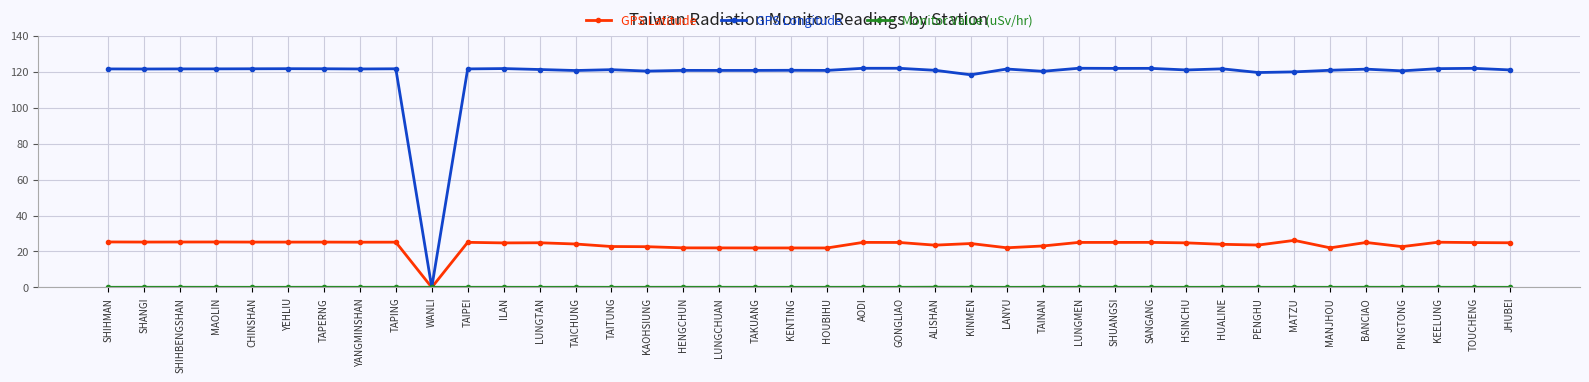

What is the label of the 4th point from the left?

MAOLIN